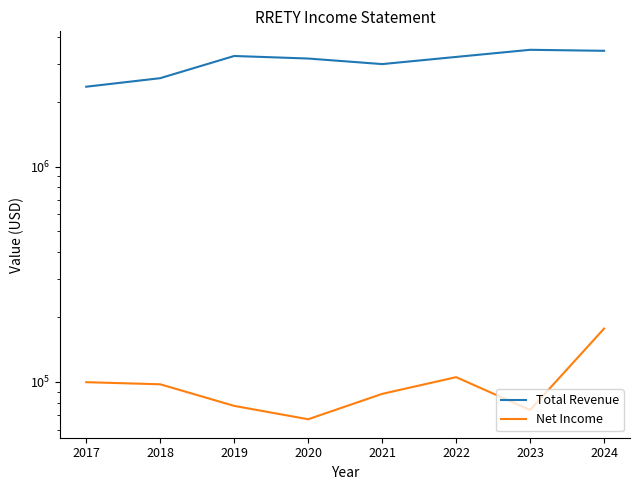

Reading right to left, what are all the values shown in this chart?

Total Revenue: 2024=3452400	2023=3489400	2022=3233600	2021=2994700	2020=3178400	2019=3266100	2018=2575800	2017=2351000
Net Income: 2024=176800	2023=74000	2022=105100	2021=87900	2020=67000	2019=77300	2018=97400	2017=99600